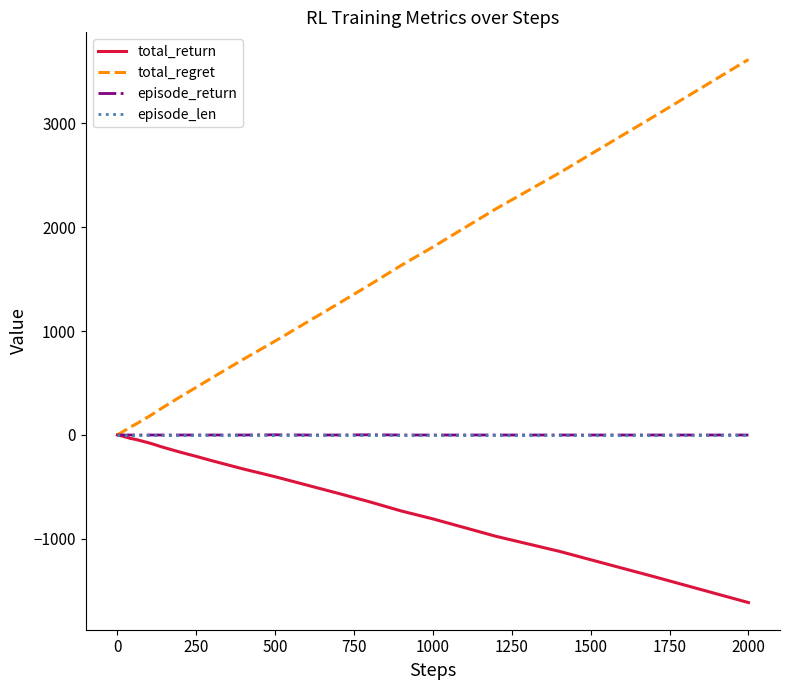

What is the minimum value shown in the chart?

-1614